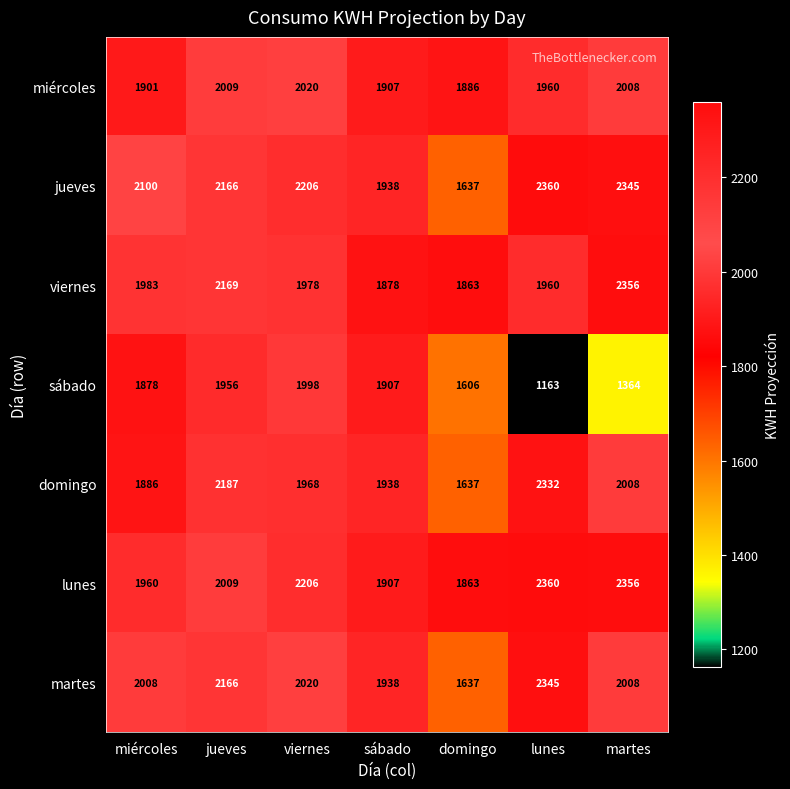

At which category does the chart reach its peak across all series?

lunes